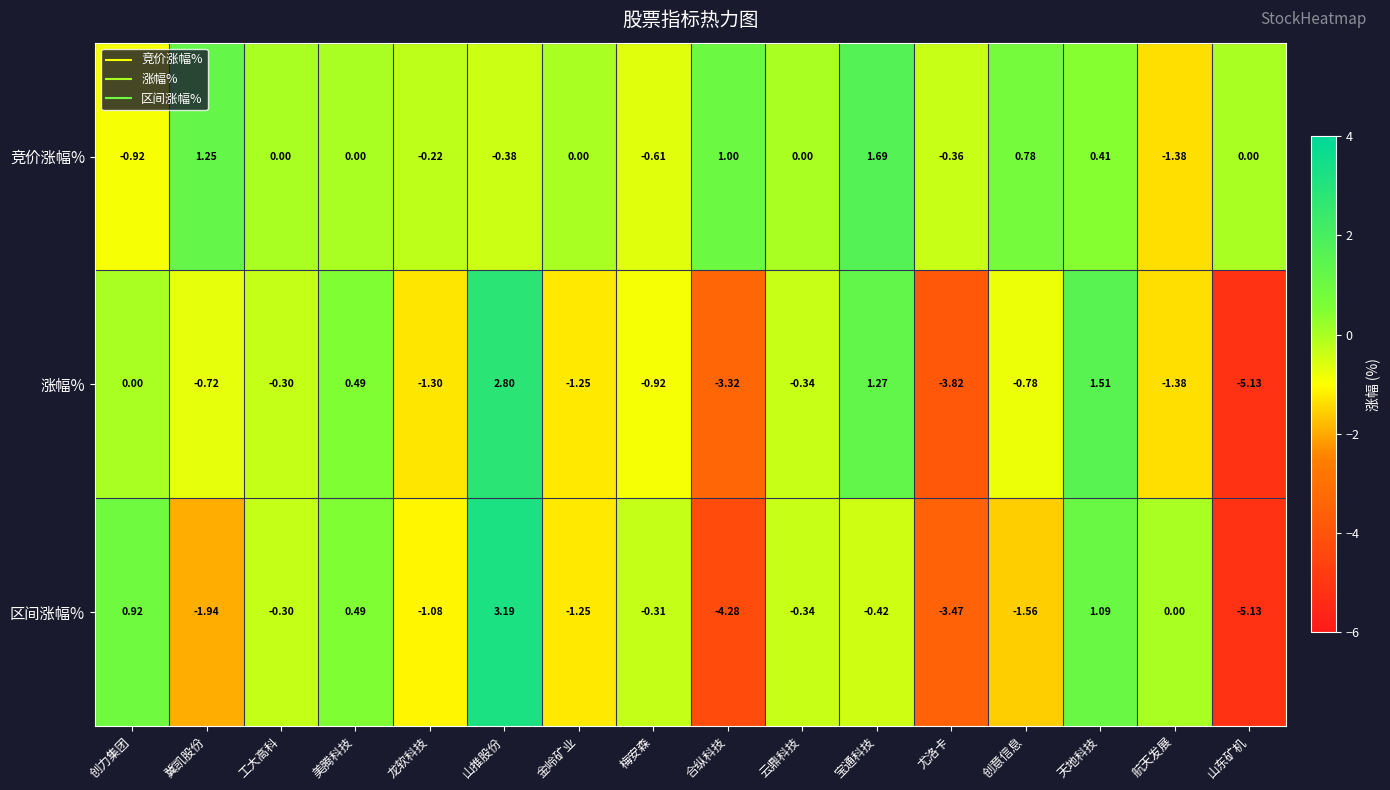

List the series in order of their peak value, highest first.

区间涨幅%, 涨幅%, 竞价涨幅%